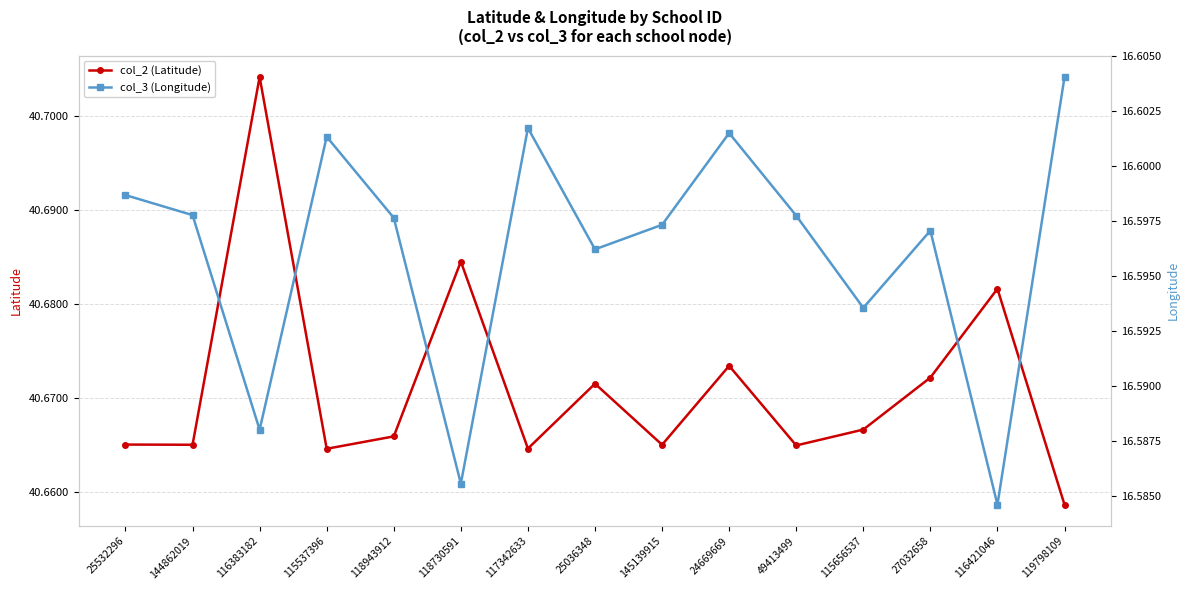

Where is col_2 (Latitude) nearest to the value 40?

119798109